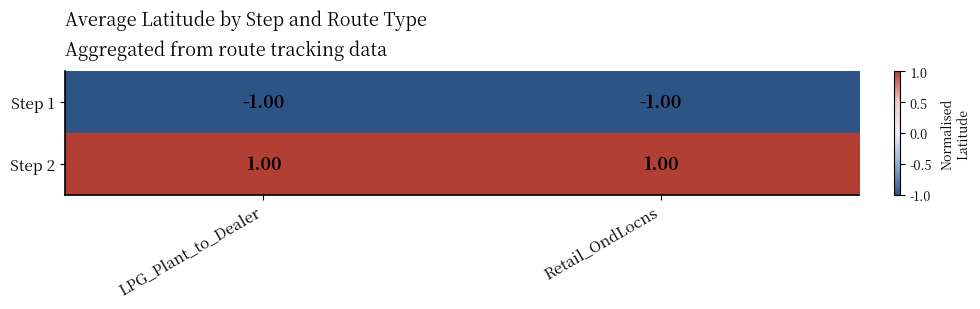

List the series in order of their peak value, lowest first.

Step 1, Step 2